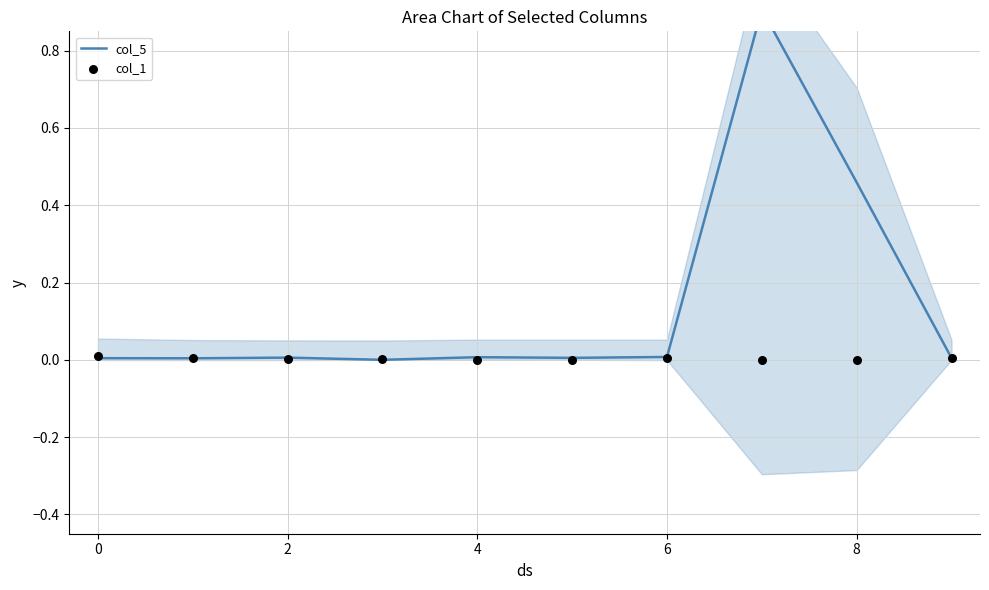

Which series contains the highest Y value?

col_5